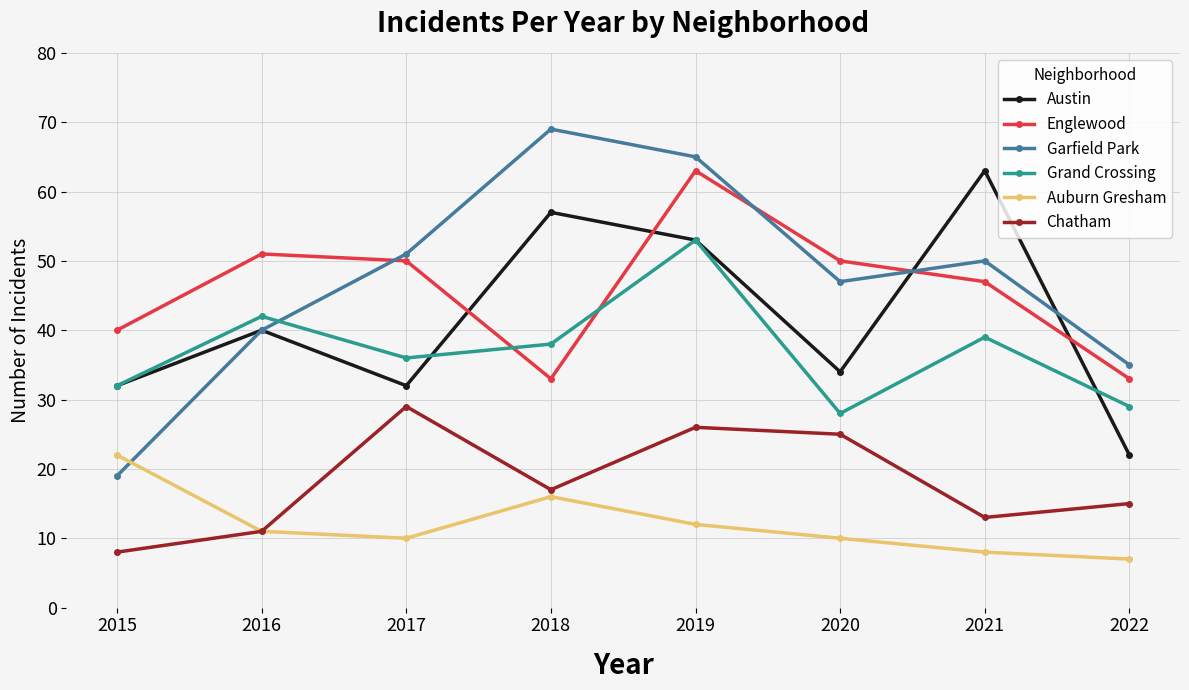

Where is Garfield Park nearest to the value 44?

2020